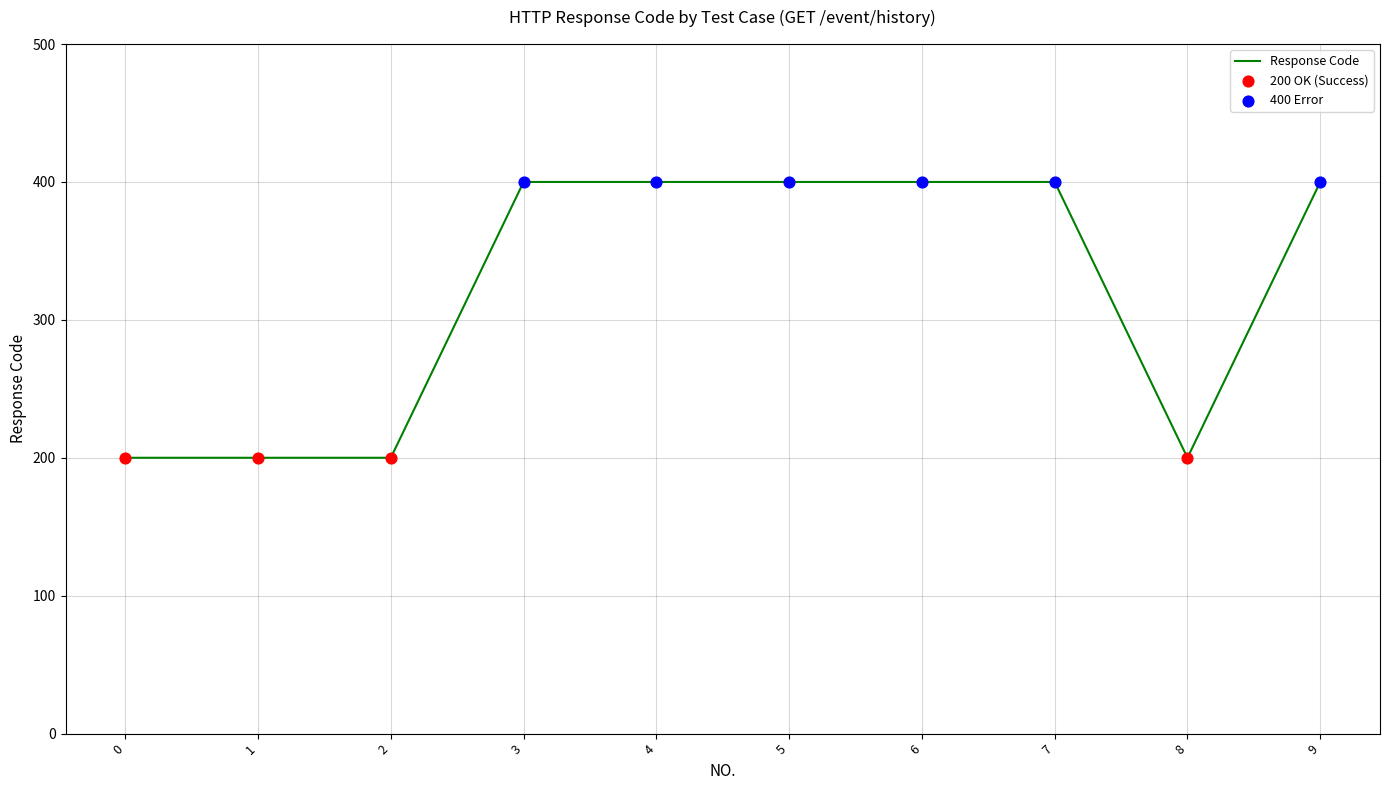

Approximately how many times larger is the value at 2 compared to 3?

0.5